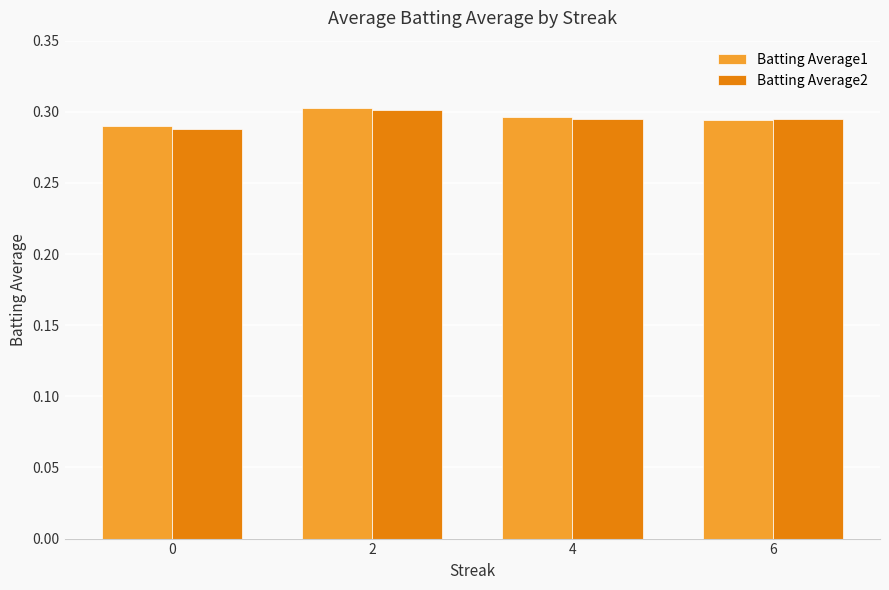

How many data points does each series have?

4